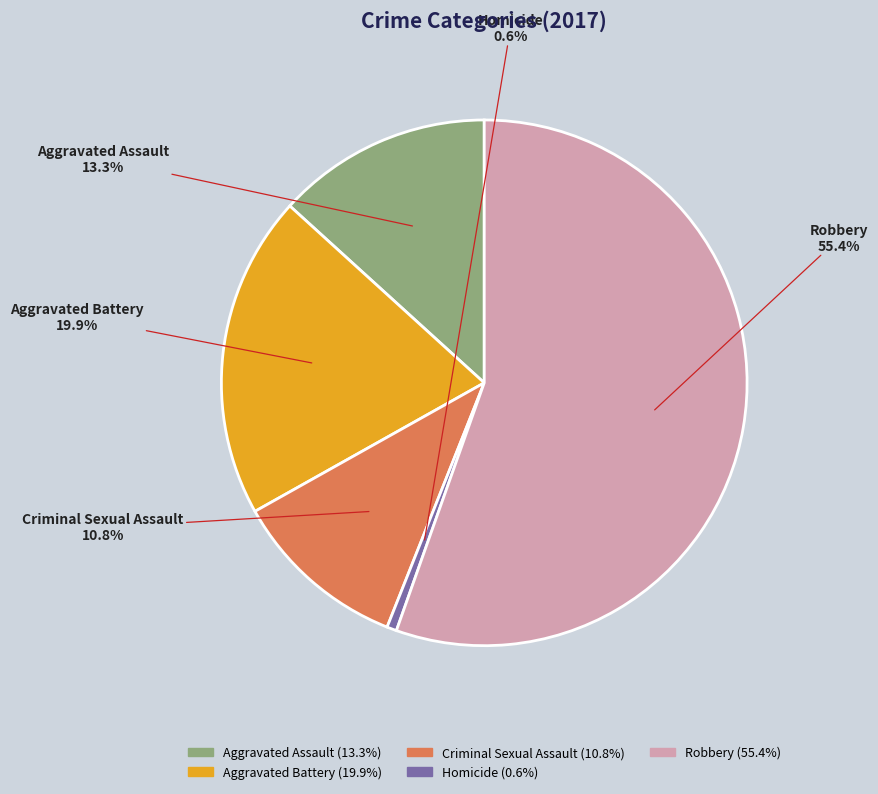

To the nearest percent, what is the average slice percentage?

20%